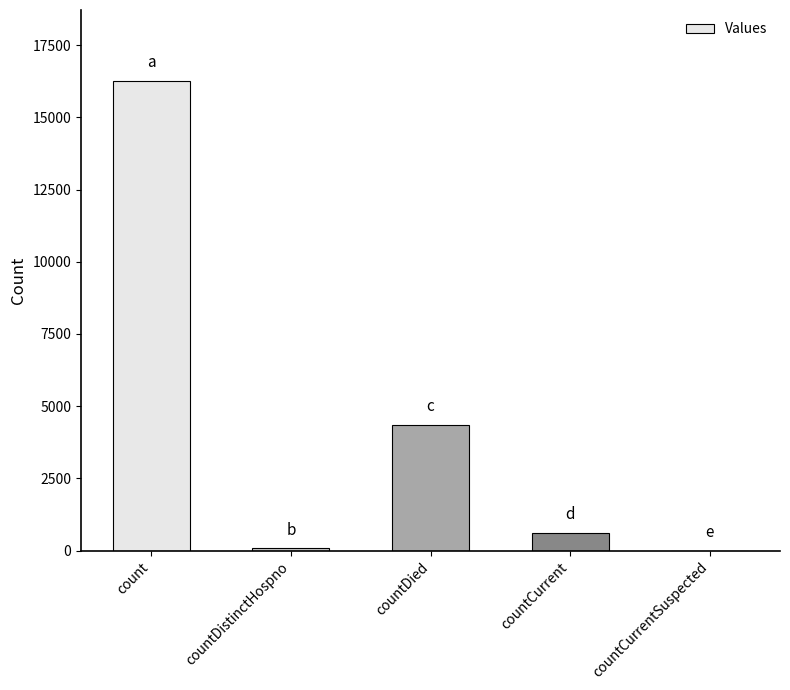

What is the sum of all values?

21322